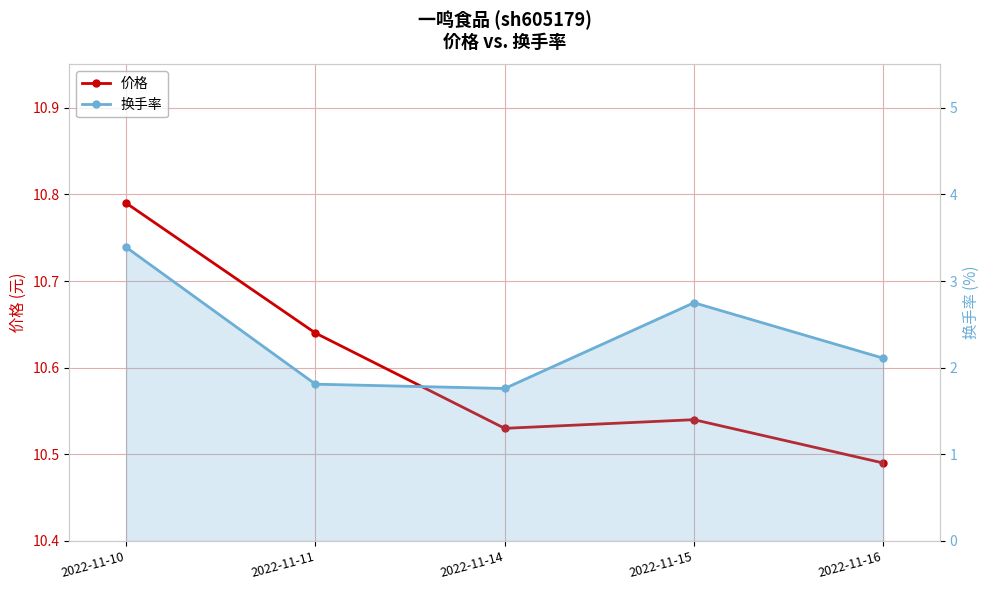

True or false: 价格 and 换手率 intersect in this chart.

False